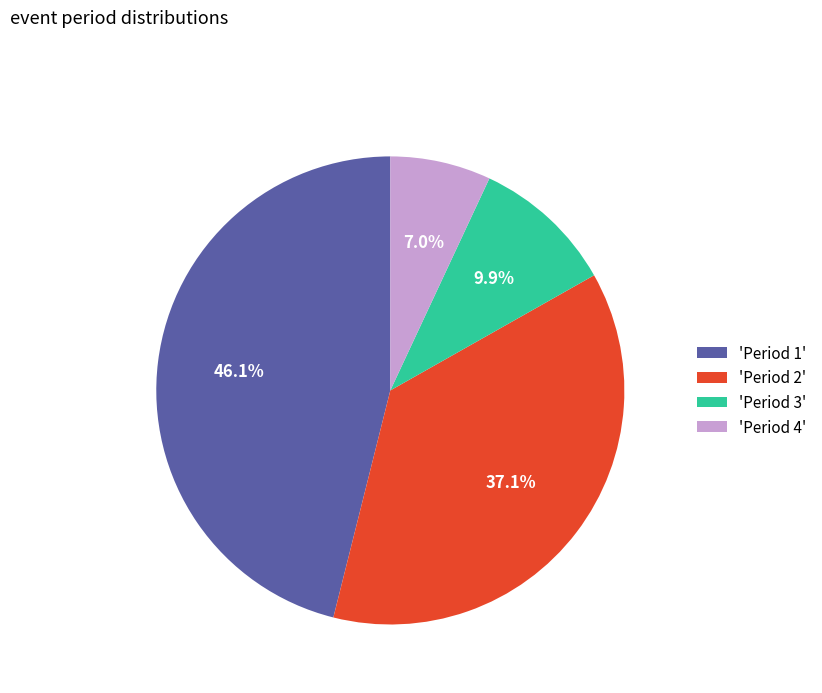

How many segments does this pie chart have?

4